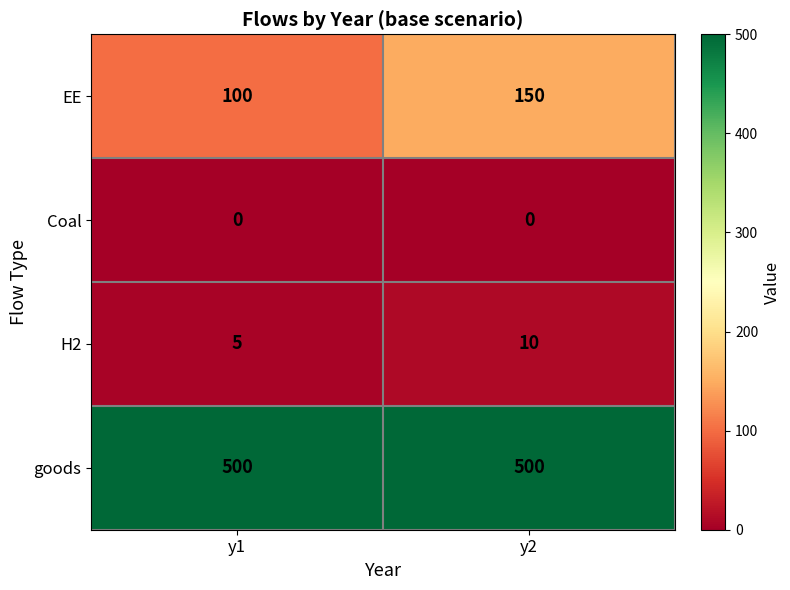

At how many categories does at least one series exceed 358?

2